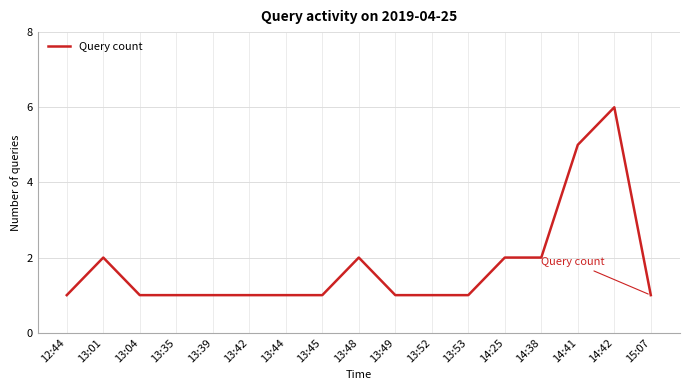

What position from the right is 14:25?

5